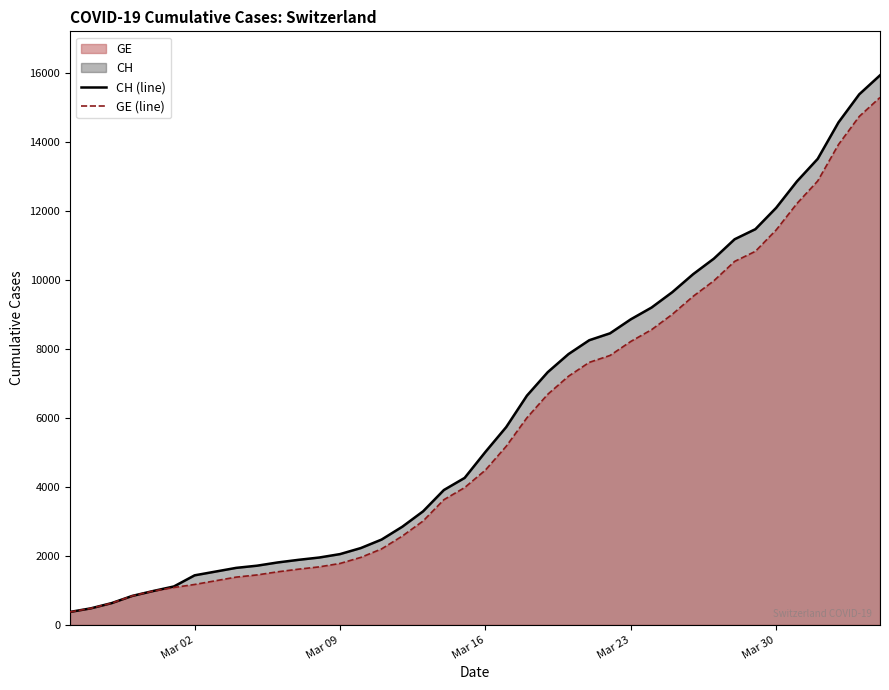

What is the minimum value for GE (line)?

375